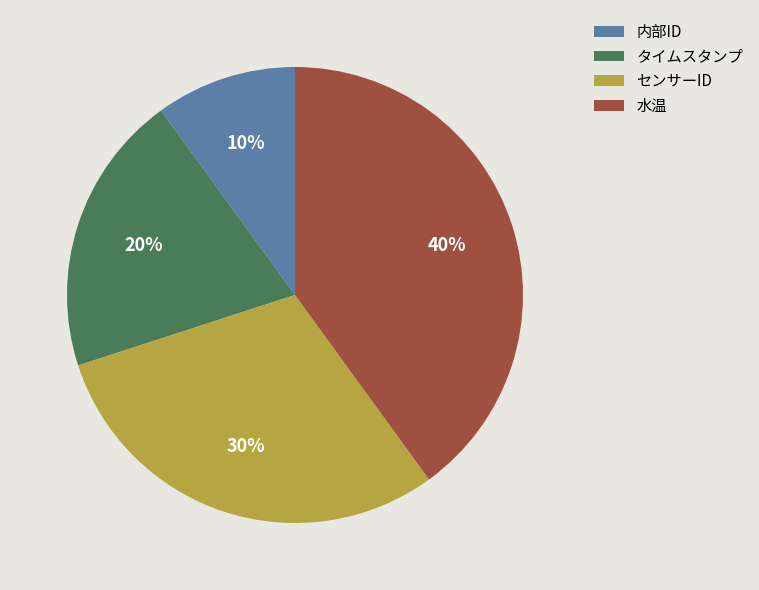

Approximately how many times larger is the value at タイムスタンプ compared to 内部ID?

2.0